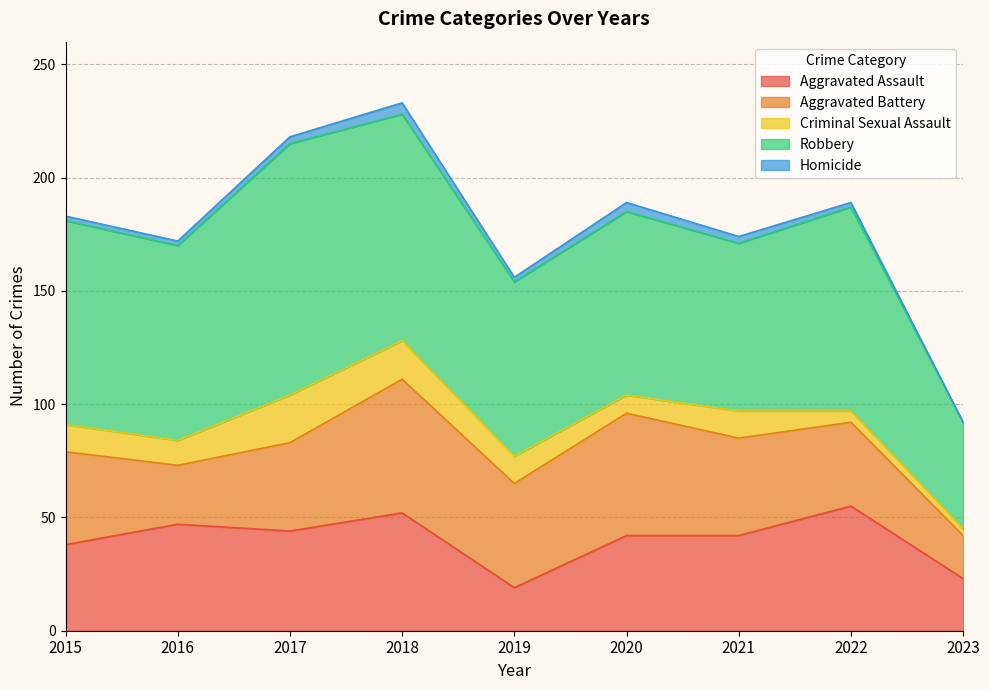

Reading left to right, what are all the values shown in this chart?

Aggravated Assault: 38	47	44	52	19	42	42	55	23
Aggravated Battery: 41	26	39	59	46	54	43	37	19
Criminal Sexual Assault: 12	11	21	17	12	8	12	5	3
Robbery: 90	86	111	100	77	81	74	90	47
Homicide: 2	2	3	5	2	4	3	2	0